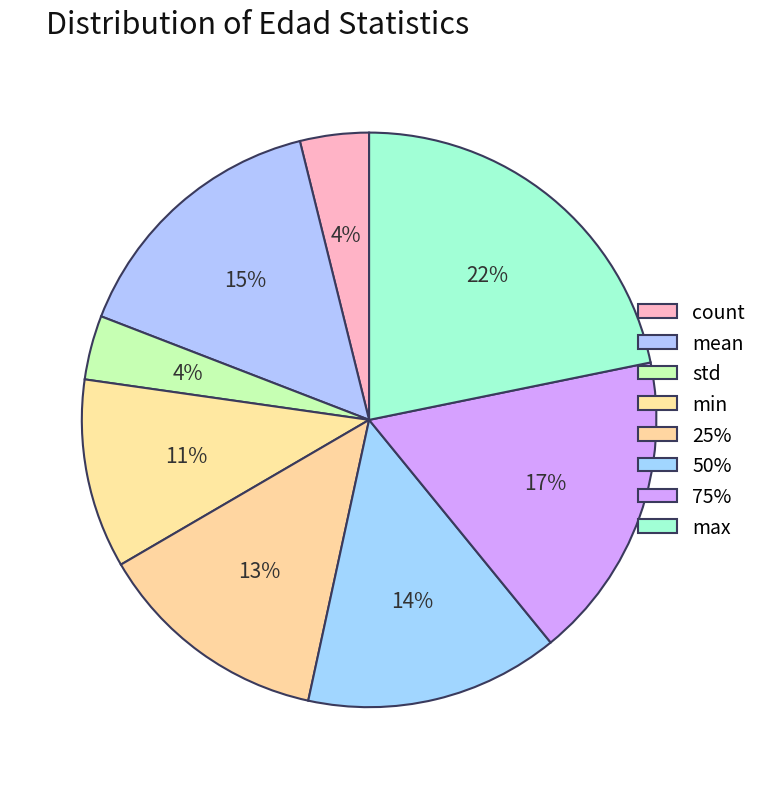

Which category has the smallest portion of the pie?

std